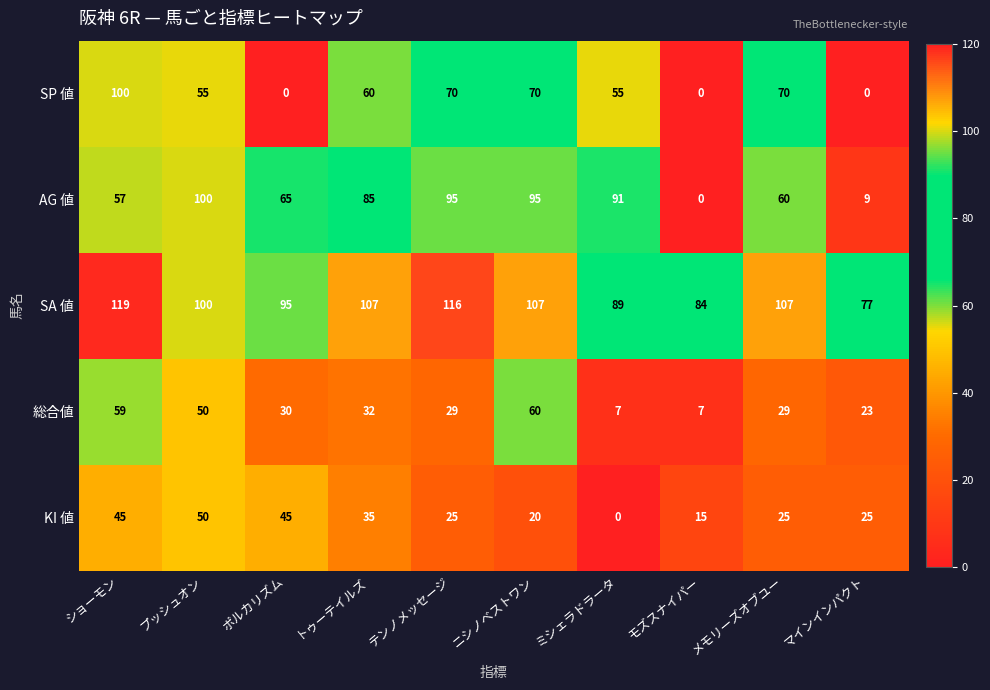

Between プッシュオン and テンノメッセージ, which series saw the biggest shift?

KI 値